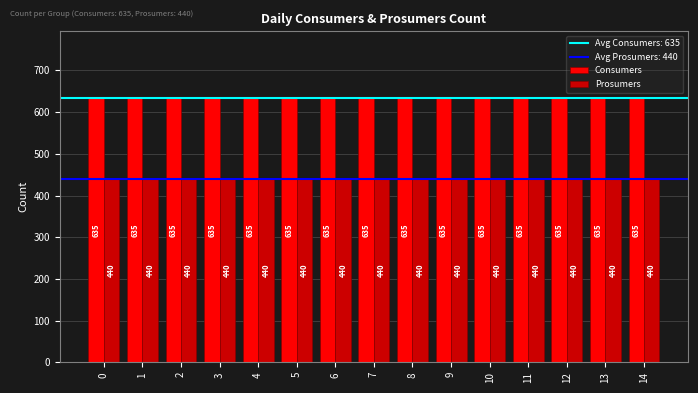

What is the difference between the highest and lowest values at 0?

195